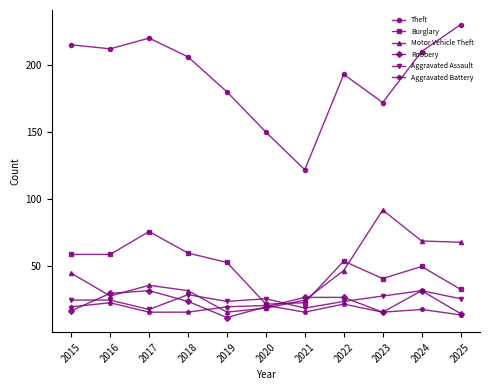

Where is the first local maximum for Theft?

2017